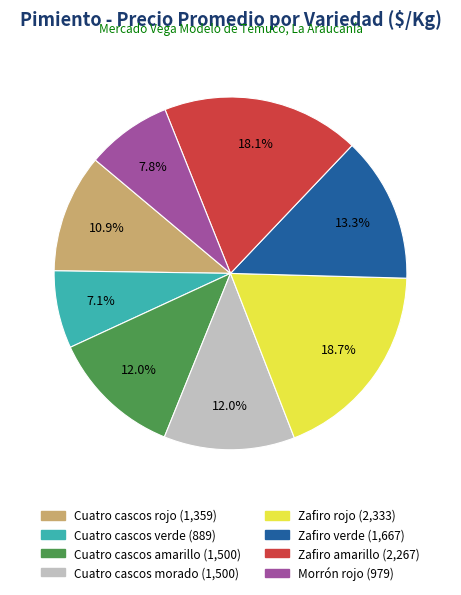

What is the total percentage of Cuatro cascos verde and Cuatro cascos amarillo?

19.1%